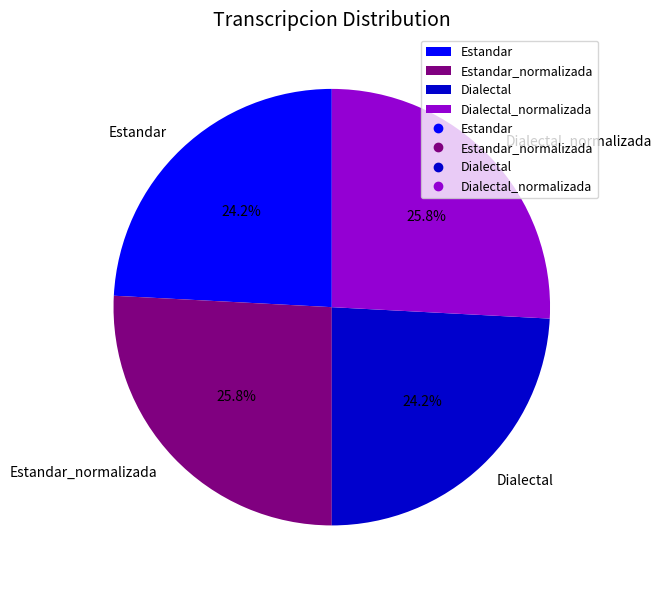

Count the number of slices in the pie.

4